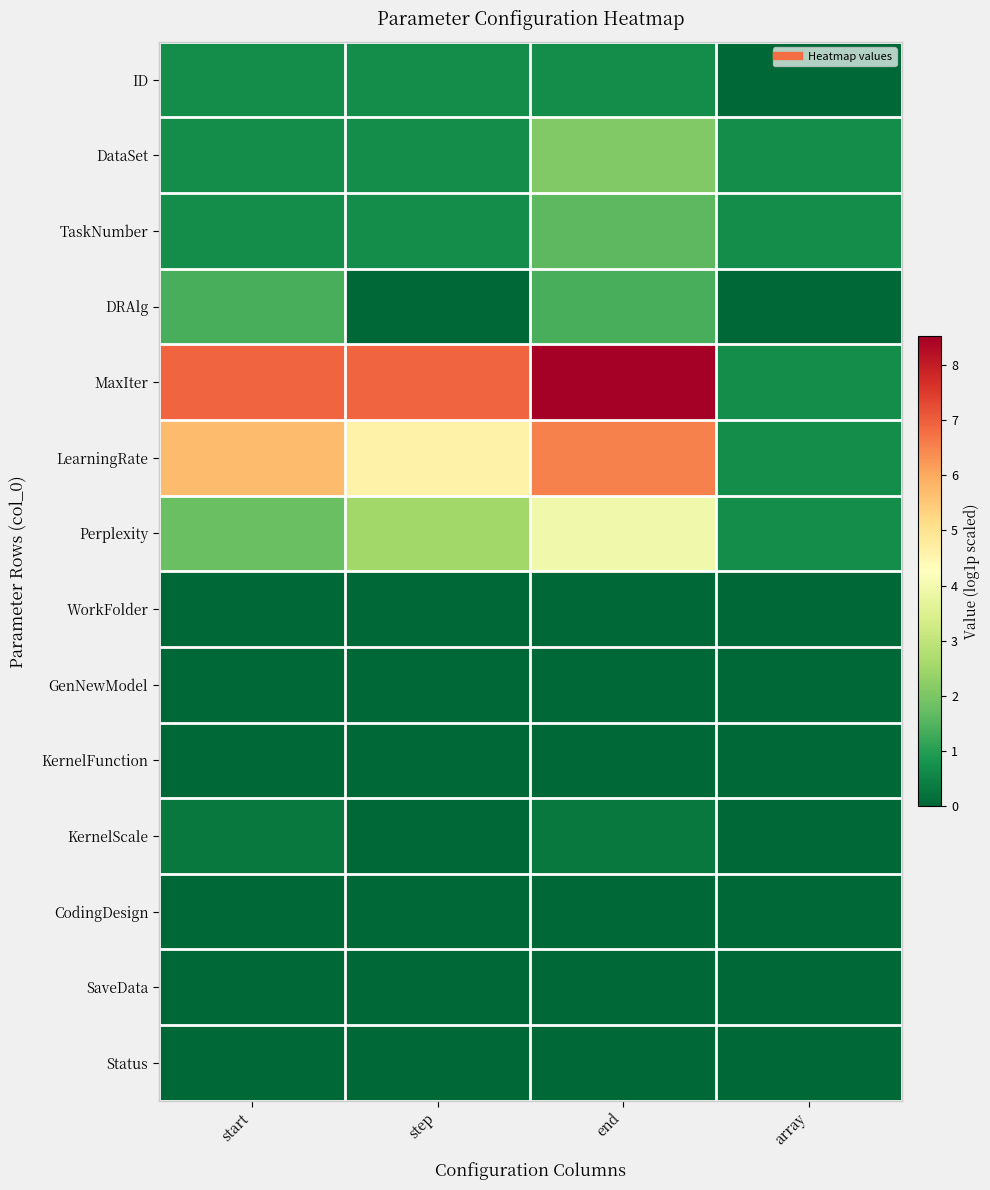

List the series in order of their peak value, lowest first.

WorkFolder, GenNewModel, KernelFunction, CodingDesign, SaveData, Status, KernelScale, ID, DRAlg, TaskNumber, DataSet, Perplexity, LearningRate, MaxIter